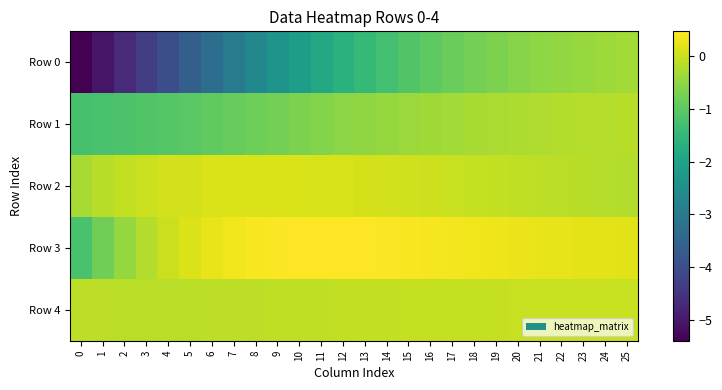

Reading left to right, list all the values displayed in this chart.

Row 0: 0=-5.4	1=-5.1	2=-4.7	3=-4.3	4=-4.0	5=-3.6	6=-3.3	7=-3.0	8=-2.6	9=-2.4	10=-2.1	11=-1.9	12=-1.6	13=-1.5	14=-1.3	15=-1.1	16=-1.0	17=-0.9	18=-0.8	19=-0.7	20=-0.6	21=-0.5	22=-0.5	23=-0.4	24=-0.4	25=-0.4
Row 1: 0=-1.2	1=-1.2	2=-1.2	3=-1.1	4=-1.1	5=-1.0	6=-1.0	7=-0.9	8=-0.8	9=-0.7	10=-0.7	11=-0.6	12=-0.6	13=-0.5	14=-0.5	15=-0.4	16=-0.4	17=-0.3	18=-0.3	19=-0.3	20=-0.2	21=-0.2	22=-0.2	23=-0.2	24=-0.2	25=-0.2
Row 2: 0=-0.3	1=-0.2	2=-0.1	3=0.0	4=0.1	5=0.1	6=0.1	7=0.1	8=0.1	9=0.1	10=0.1	11=0.1	12=0.1	13=0.1	14=0.1	15=0.0	16=0.0	17=-0.0	18=-0.0	19=-0.1	20=-0.1	21=-0.1	22=-0.1	23=-0.2	24=-0.2	25=-0.2
Row 3: 0=-1.2	1=-0.8	2=-0.5	3=-0.2	4=0.0	5=0.2	6=0.3	7=0.4	8=0.4	9=0.4	10=0.5	11=0.5	12=0.5	13=0.5	14=0.4	15=0.4	16=0.4	17=0.4	18=0.3	19=0.3	20=0.3	21=0.3	22=0.3	23=0.2	24=0.2	25=0.2
Row 4: 0=-0.1	1=-0.1	2=-0.1	3=-0.1	4=-0.1	5=-0.1	6=-0.1	7=-0.1	8=-0.1	9=-0.1	10=-0.1	11=-0.1	12=-0.1	13=-0.1	14=-0.1	15=-0.1	16=-0.1	17=-0.0	18=-0.0	19=-0.0	20=-0.0	21=-0.0	22=-0.0	23=-0.0	24=-0.0	25=-0.0